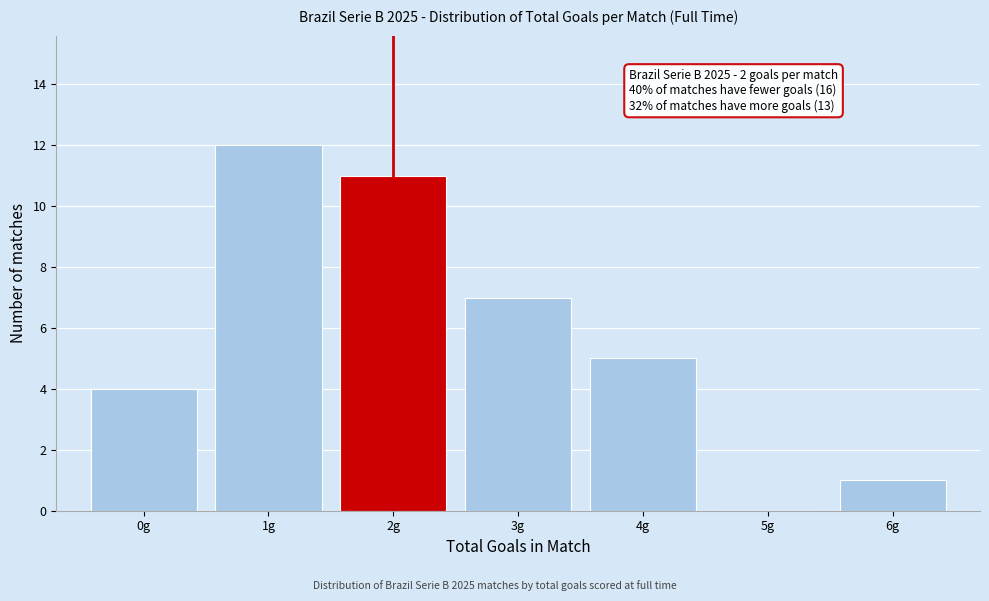

Over which range of the x-axis is the bar tallest?

0.5 to 1.5